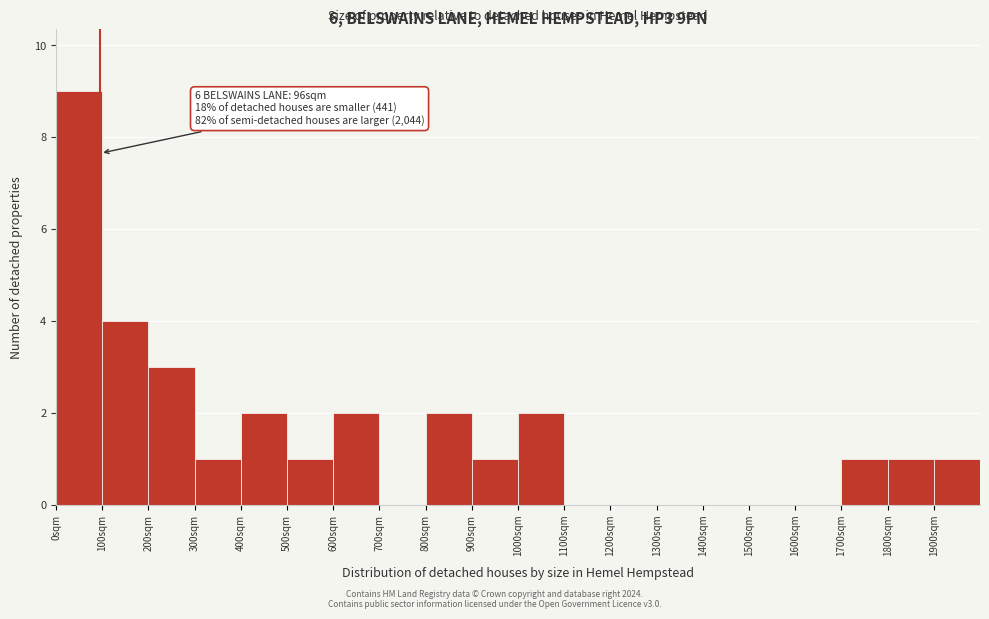

Which range on the x-axis has the tallest bar?

0 to 100